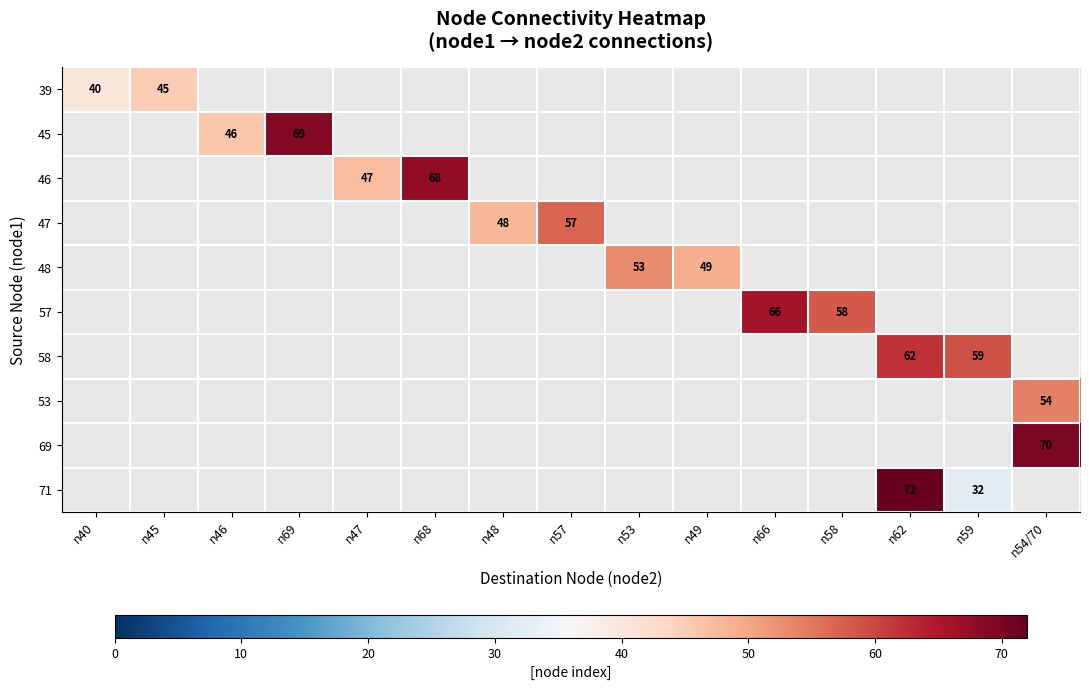

At how many categories does at least one series exceed 32?

15